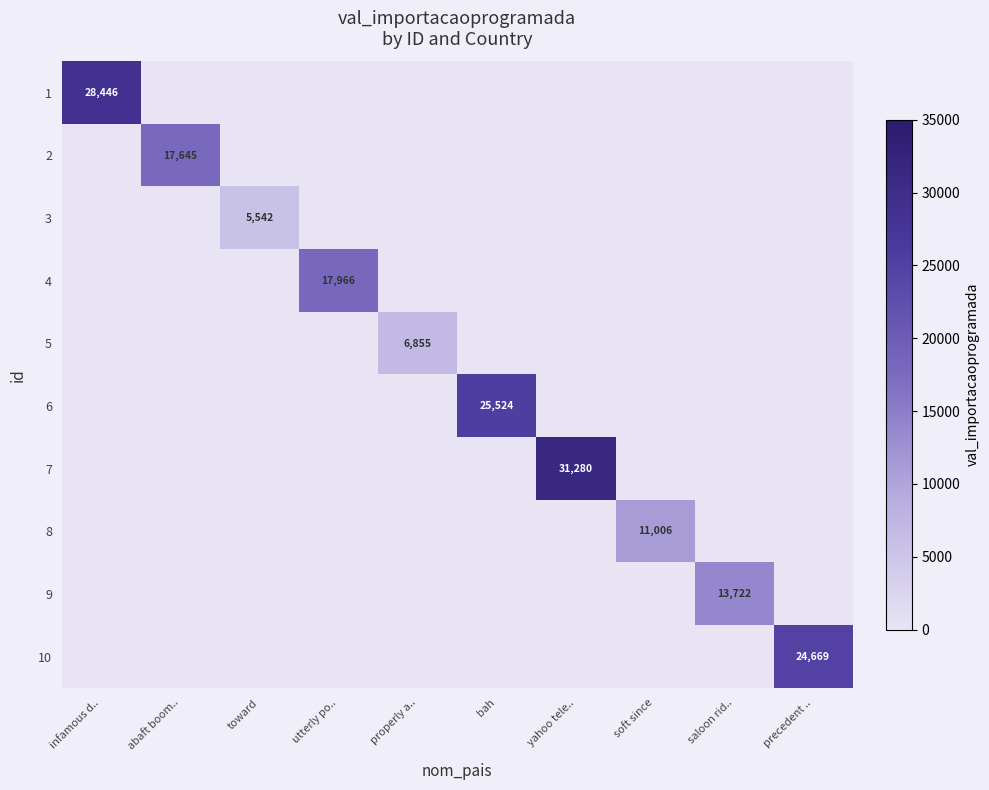

How many values in 5 are above zero?

1